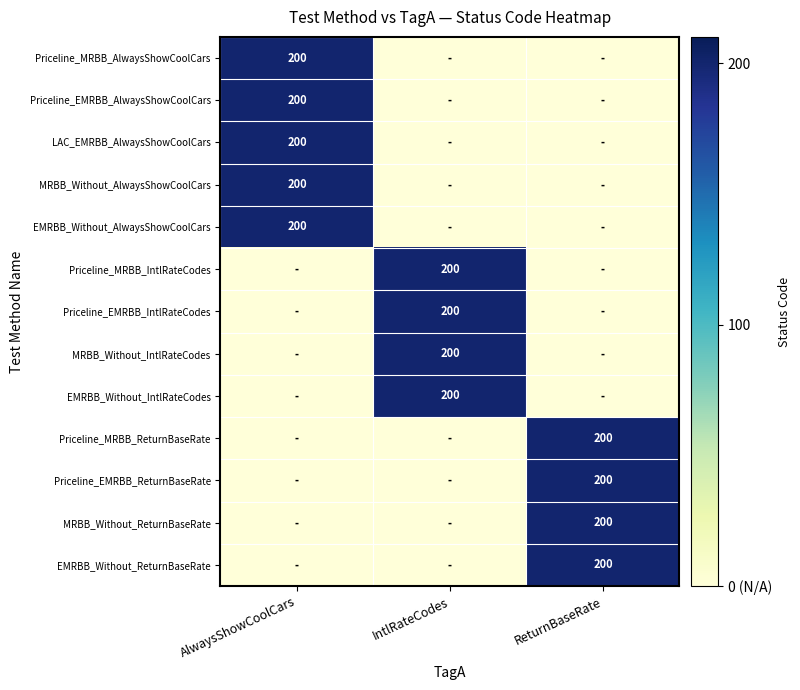

Is it true that Priceline_MRBB_IntlRateCodes equals 200 at IntlRateCodes?

True